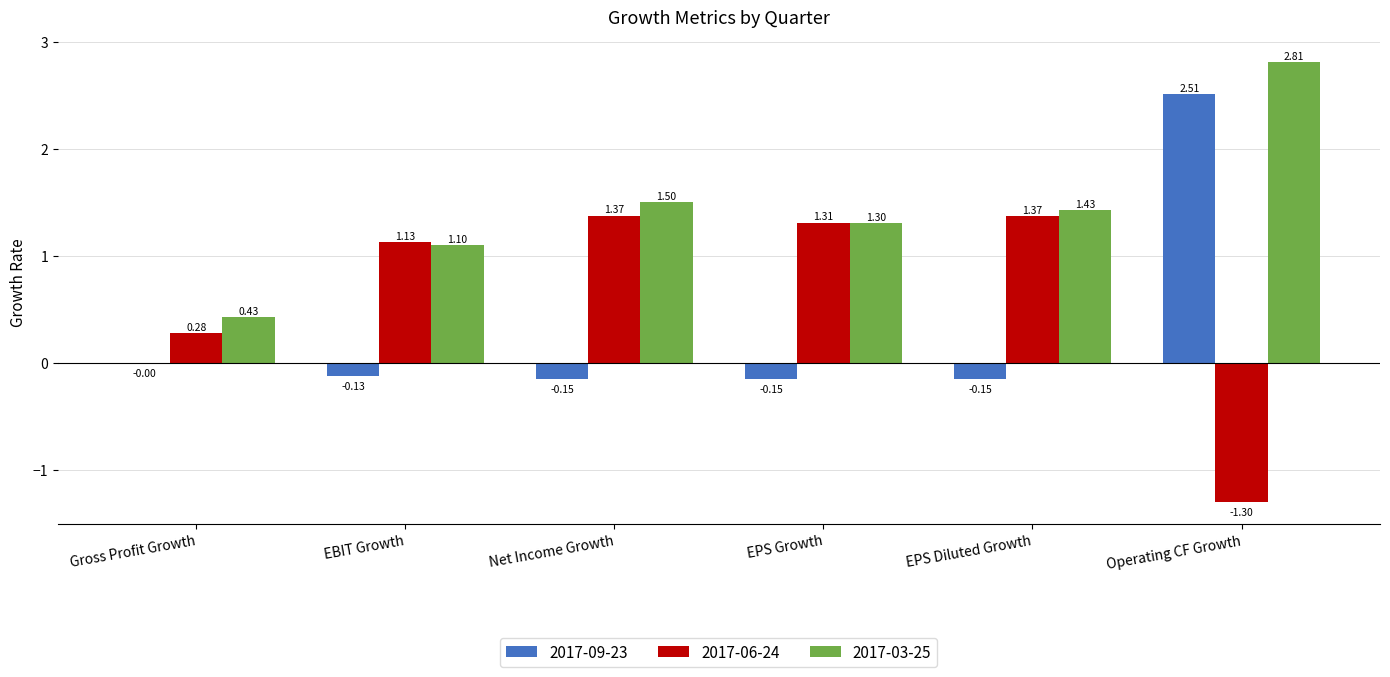

Are the bars horizontal?

No